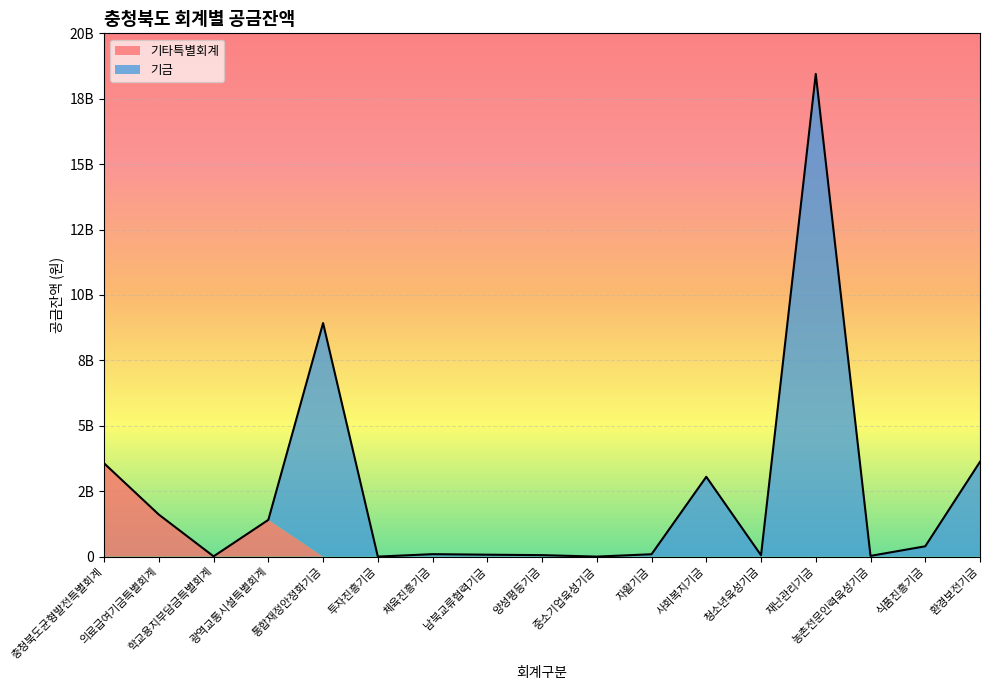

What is the sum of all 기타특별회계 values?

6584838859